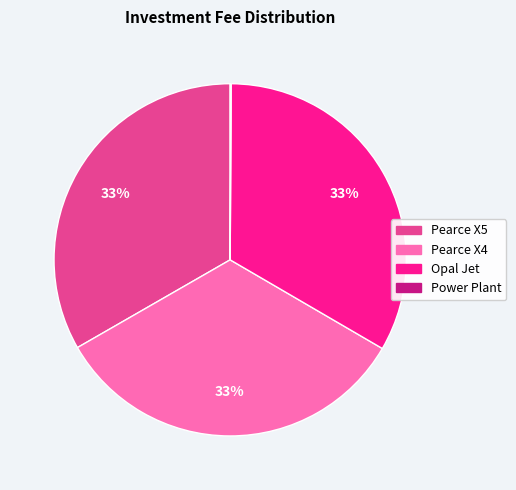

The Pearce X4 slice represents 46% of the pie. True or false?

False